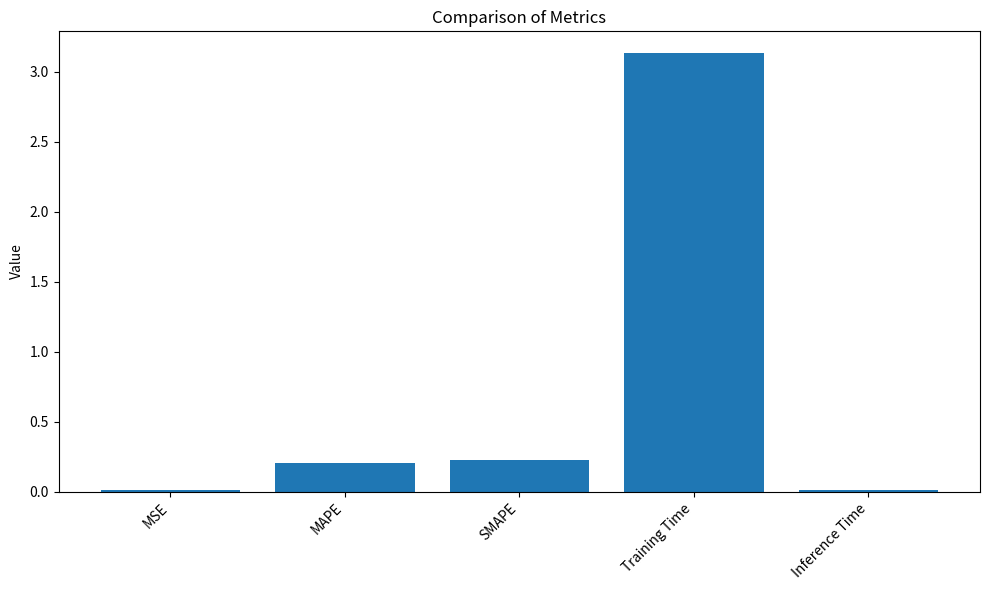

How many series are shown in this chart?

1